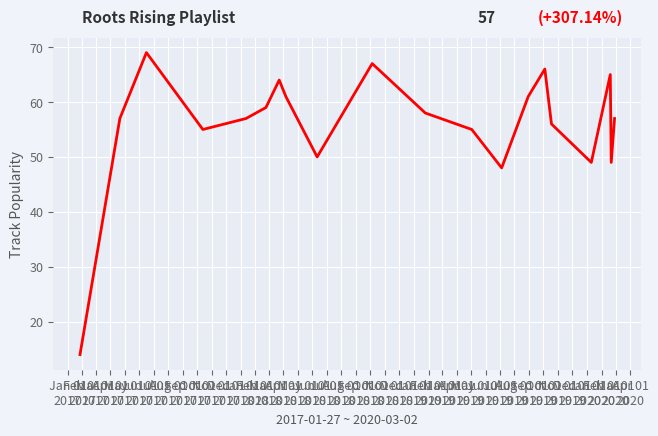

What is the difference between the maximum and minimum values?

55